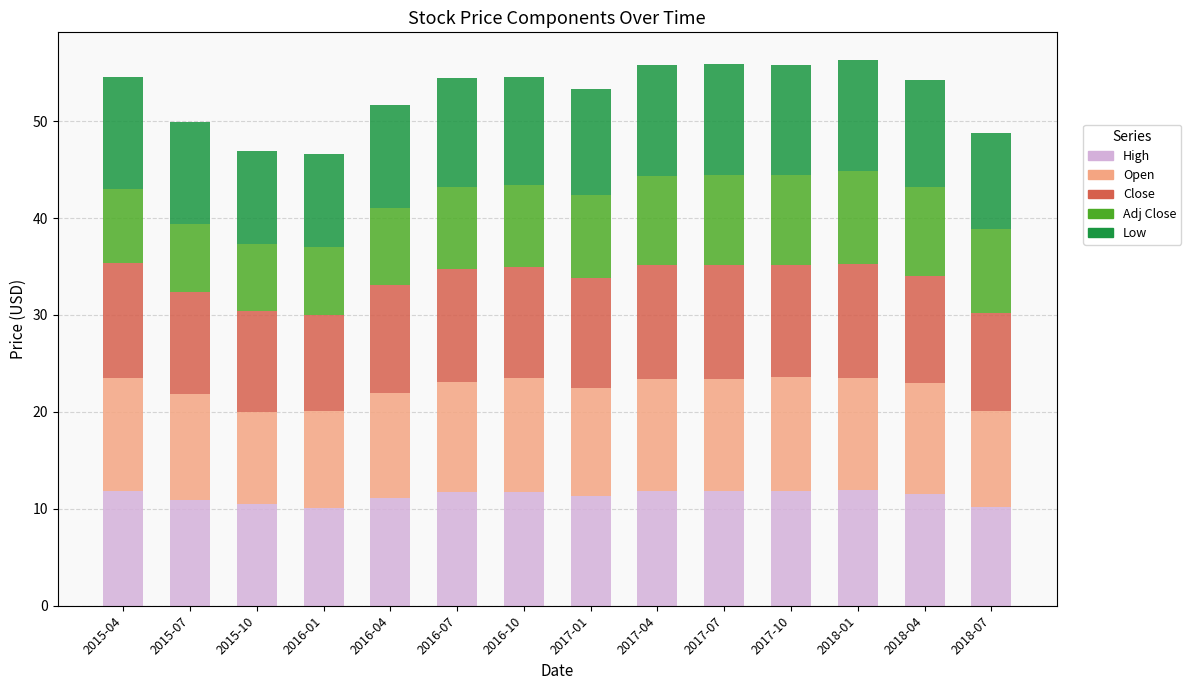

What is the total value across all series at 2017-07?

55.9